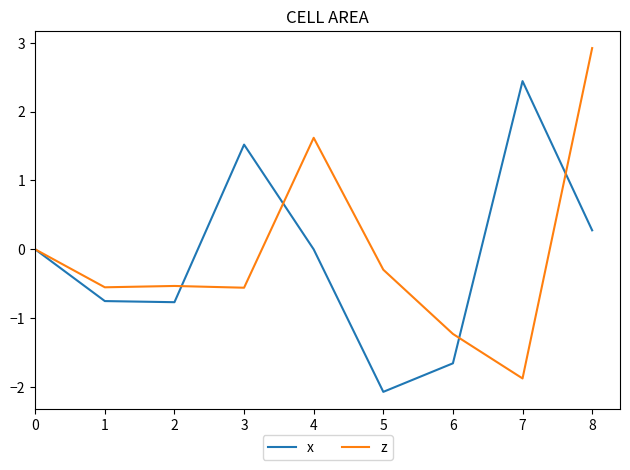

What is the sum of all x values?

-1.0